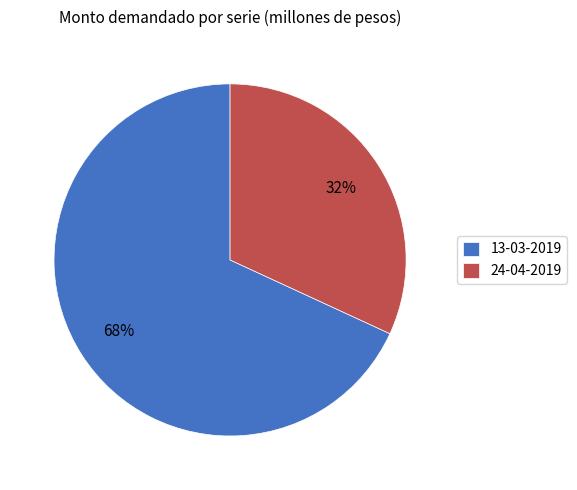

Which has a higher value, 24-04-2019 or 13-03-2019?

13-03-2019